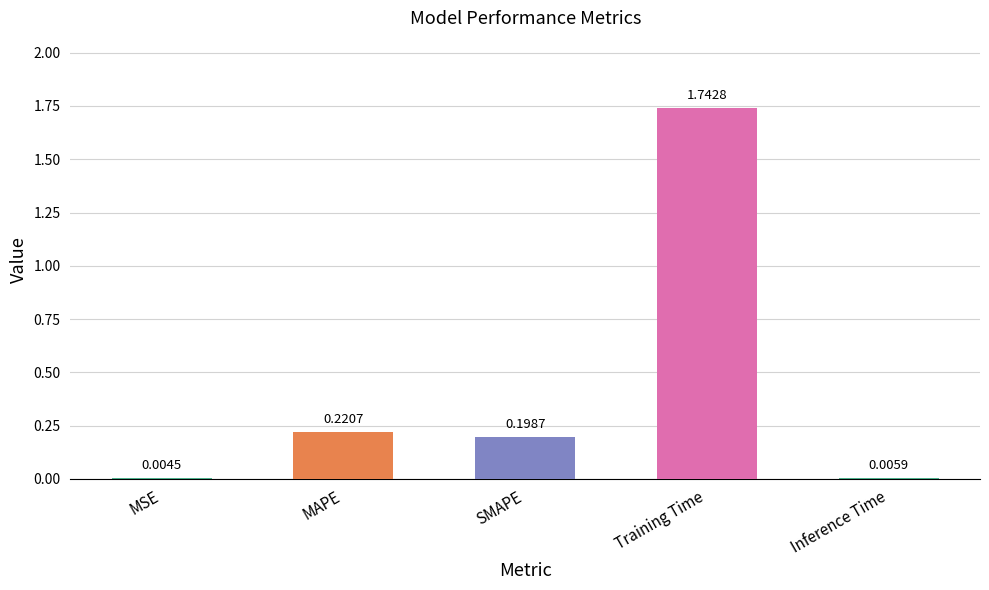

Are the bars grouped side by side (vs. stacked)?

No